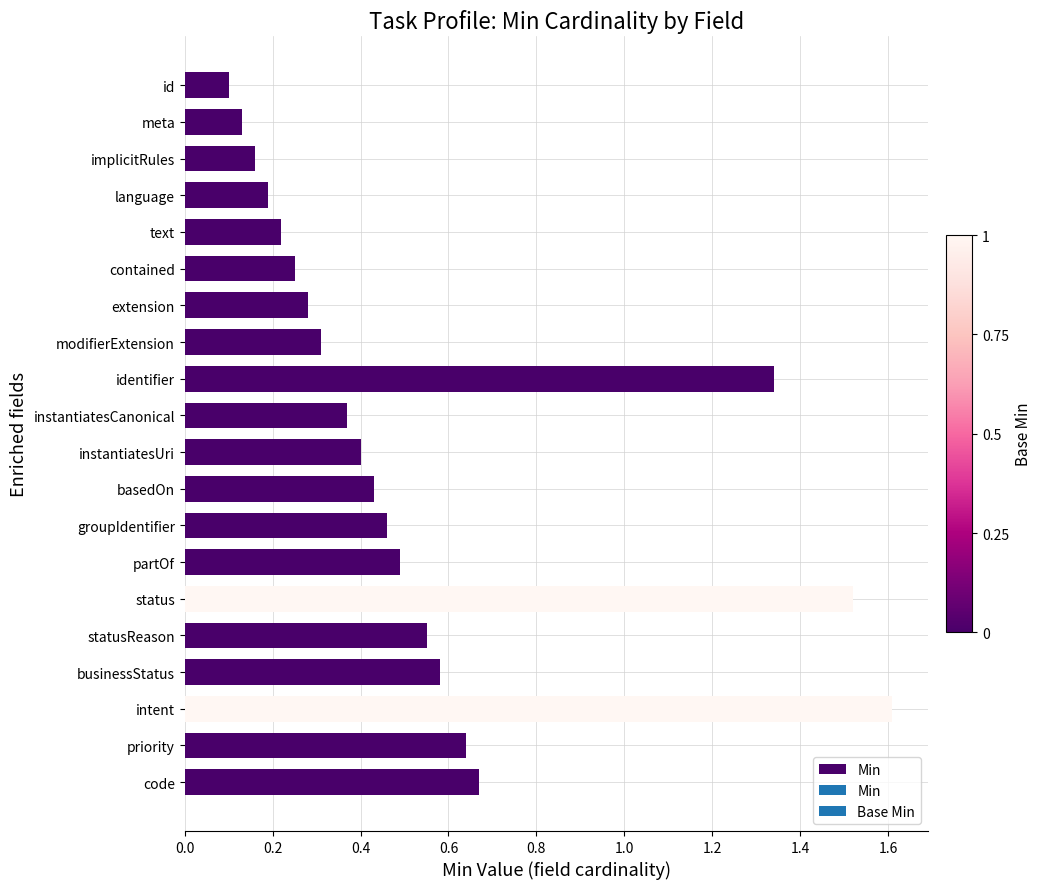

What is the difference between the second highest and minimum values?

1.4